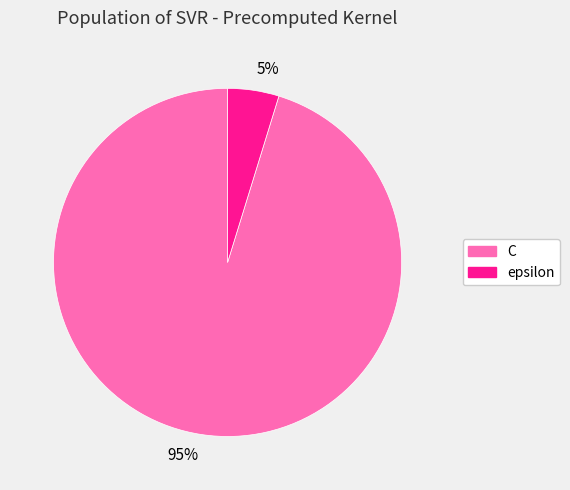

Which slice is the largest?

95%